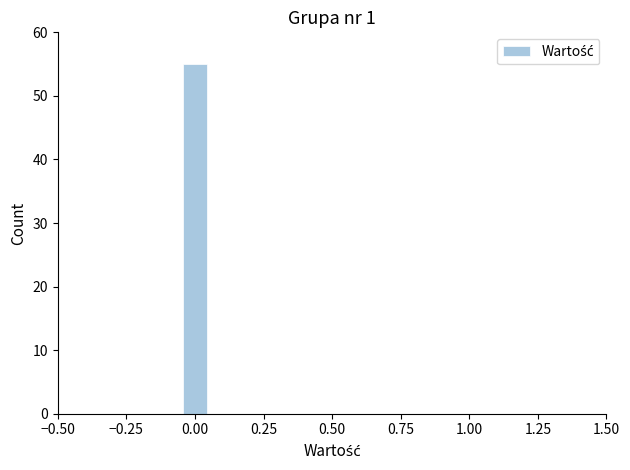

Around what value on the x-axis is the tallest bar? Give the approximate position of its centre, as read against the axis.

0.00